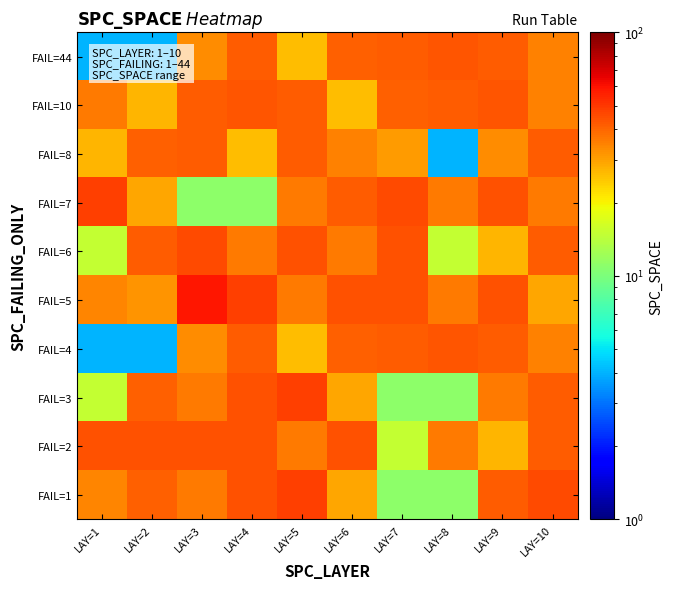

What is the difference between the highest and lowest values at LAY=2?

40